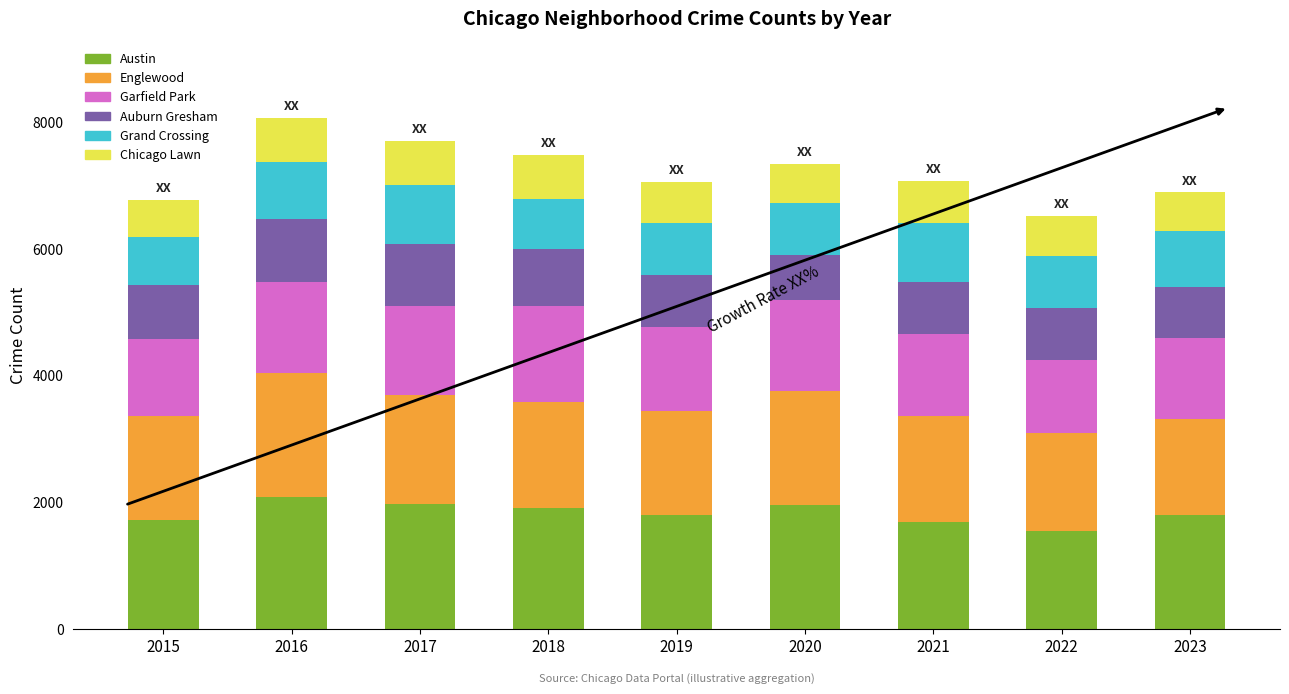

True or false: Austin has a value of 3536 at 2016.

False